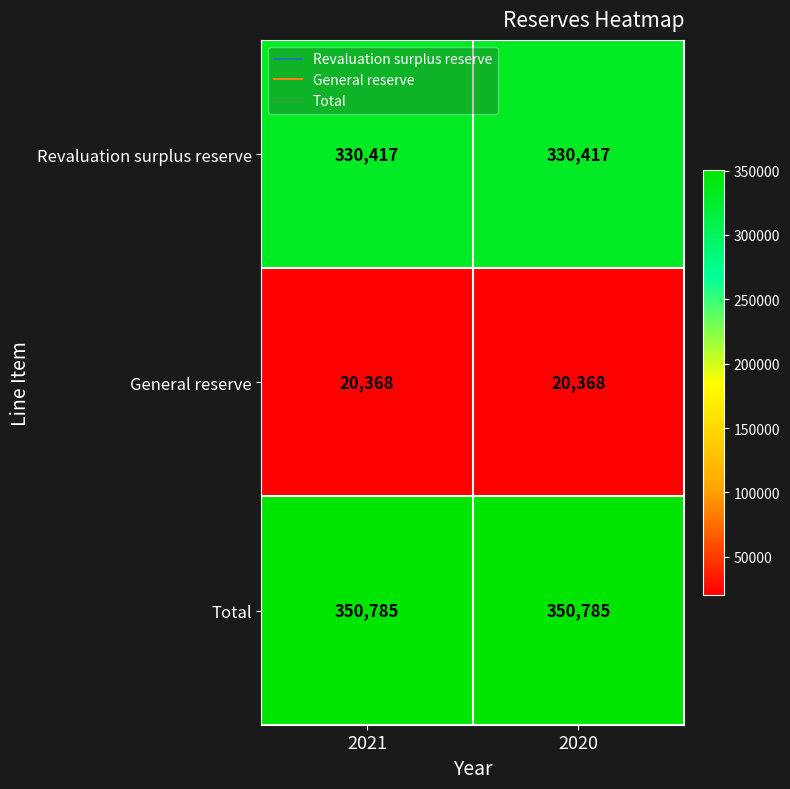

What is the maximum value shown in the chart?

350785